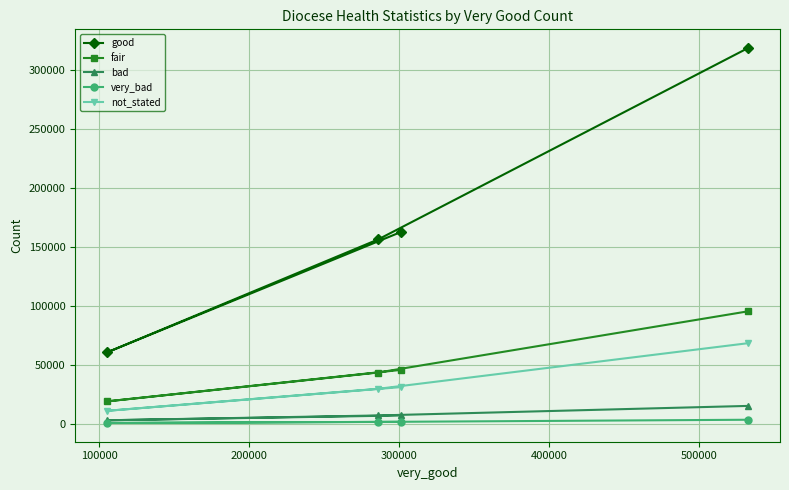

Reading left to right, list all the values displayed in this chart.

good: 162559	60630	156487	318750
fair: 45686	19019	43502	95399
bad: 7033	2970	7063	15163
very_bad: 1673	680	1576	3424
not_stated: 31085	11003	29670	68368